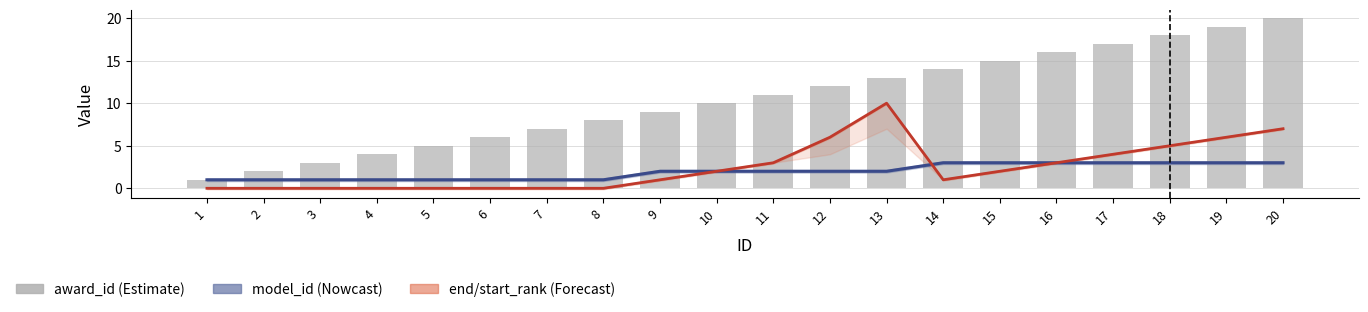

What is the spread (max minus min) of values at 16?

13